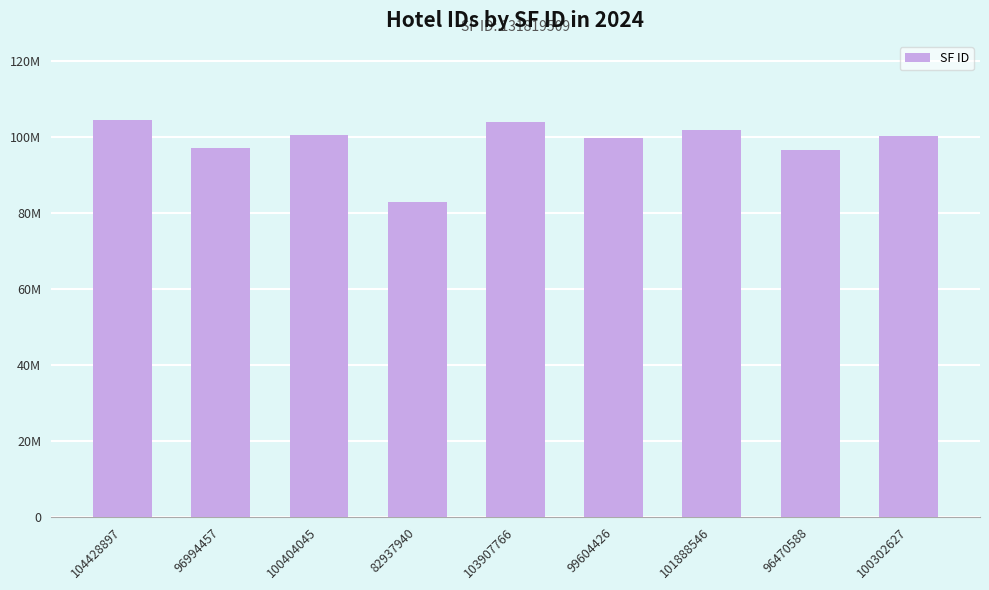

What is the sum of the values at 99604426 and 101888546?

201492972